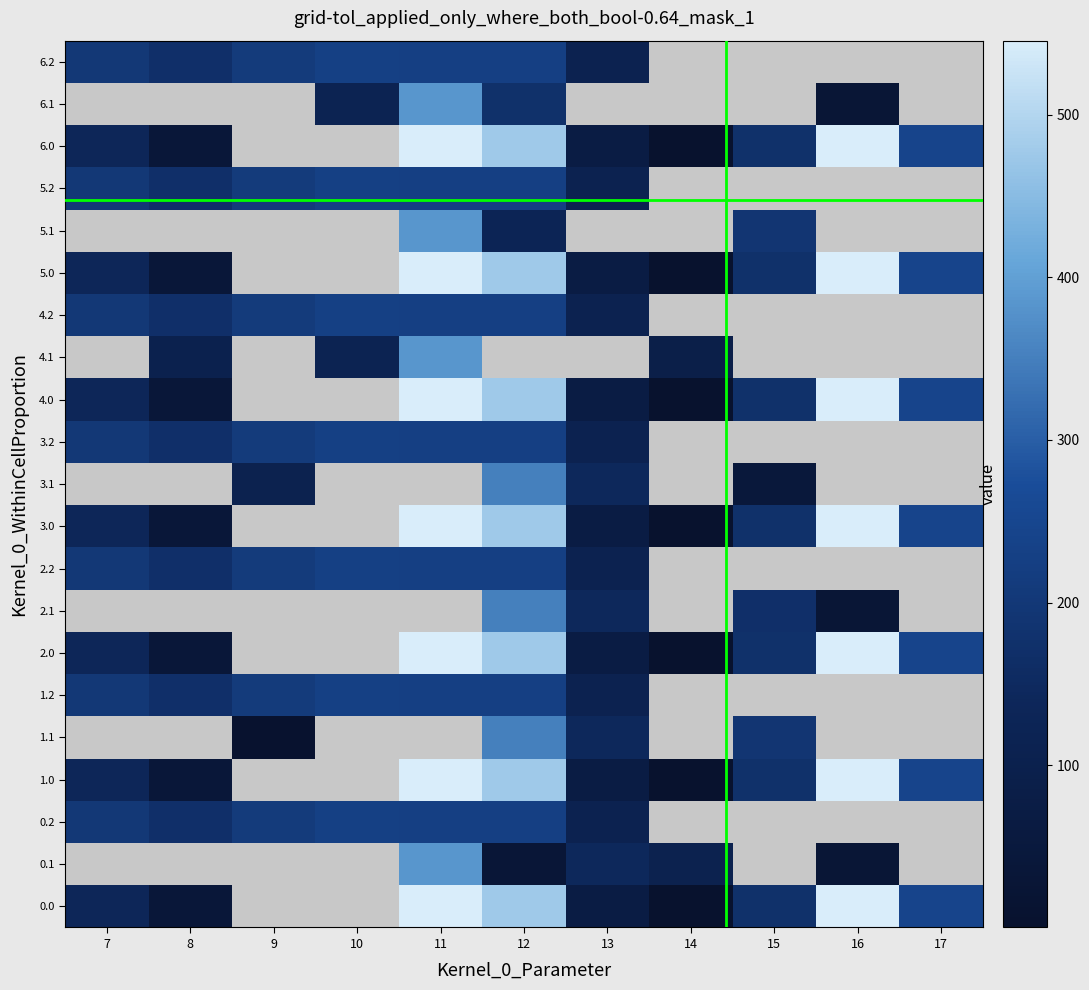

Rank the series by their maximum value, from highest to lowest.

0.0, 0.1, 1.0, 0.2, 1.1, 2.0, 2.1, 3.0, 3.1, 4.0, 2.2, 4.1, 5.0, 5.1, 6.0, 1.2, 3.2, 4.2, 5.2, 6.1, 6.2